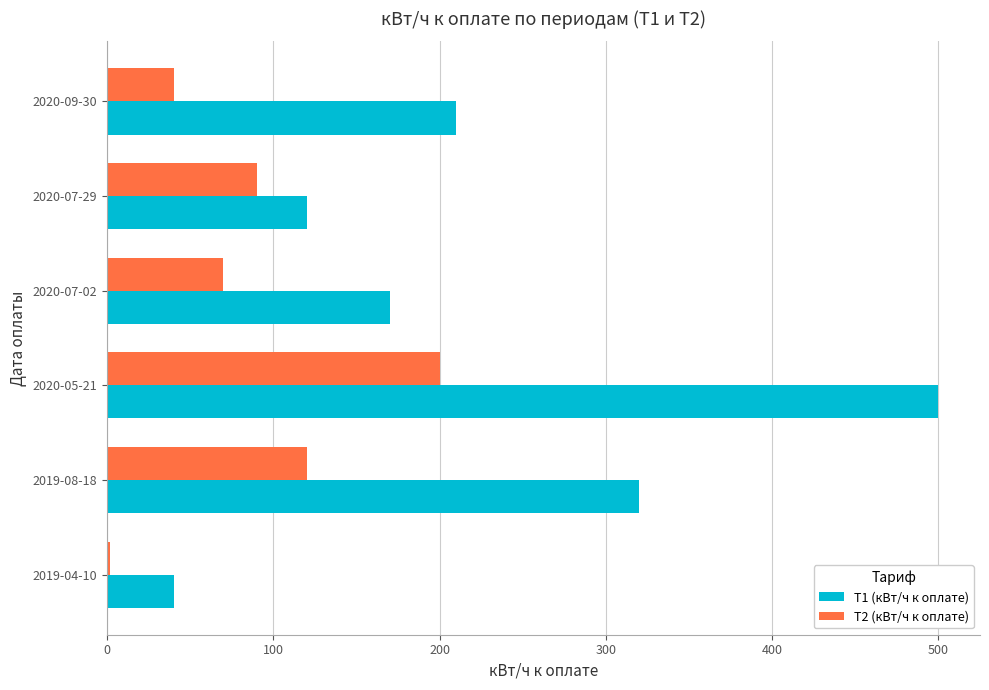

The value of T1 (кВт/ч к оплате) at 2020-05-21 is 269. True or false?

False